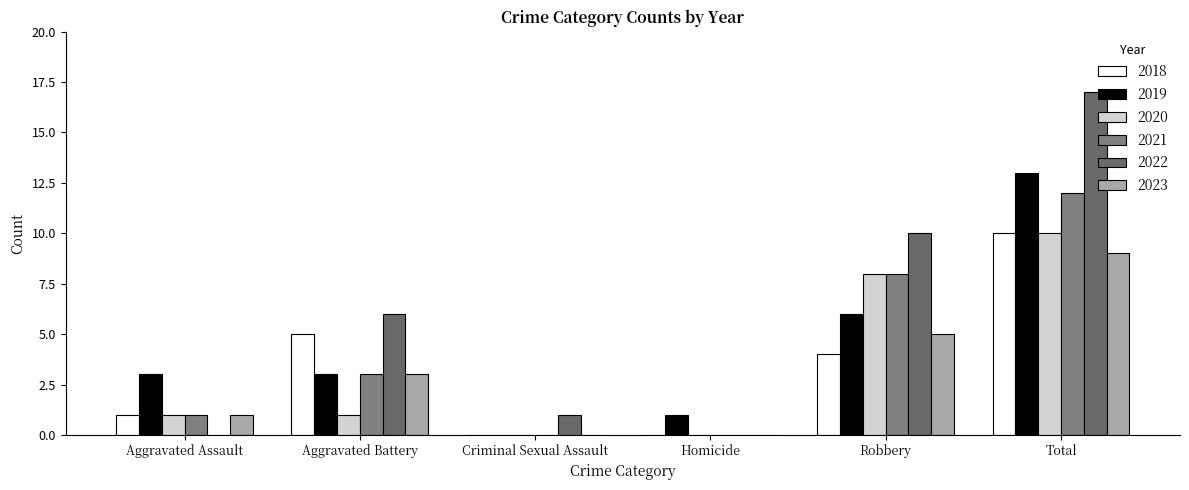

What is the difference between the second highest and second lowest values in the 2020 series?

8